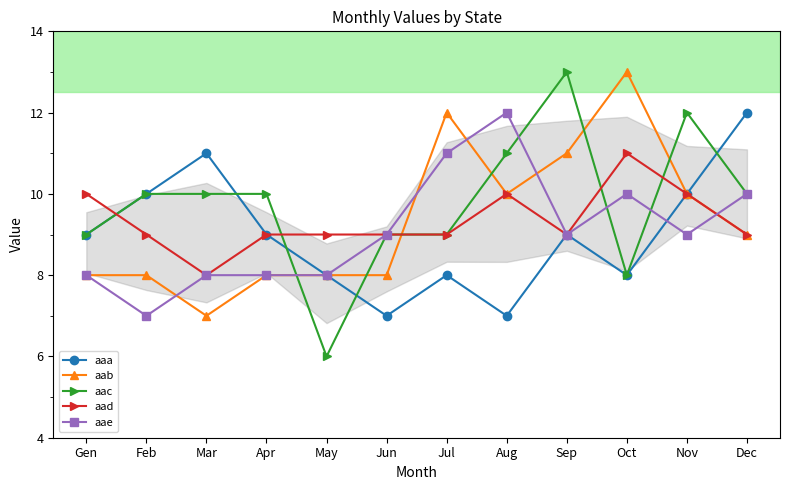

What is the maximum value for aaa?

12